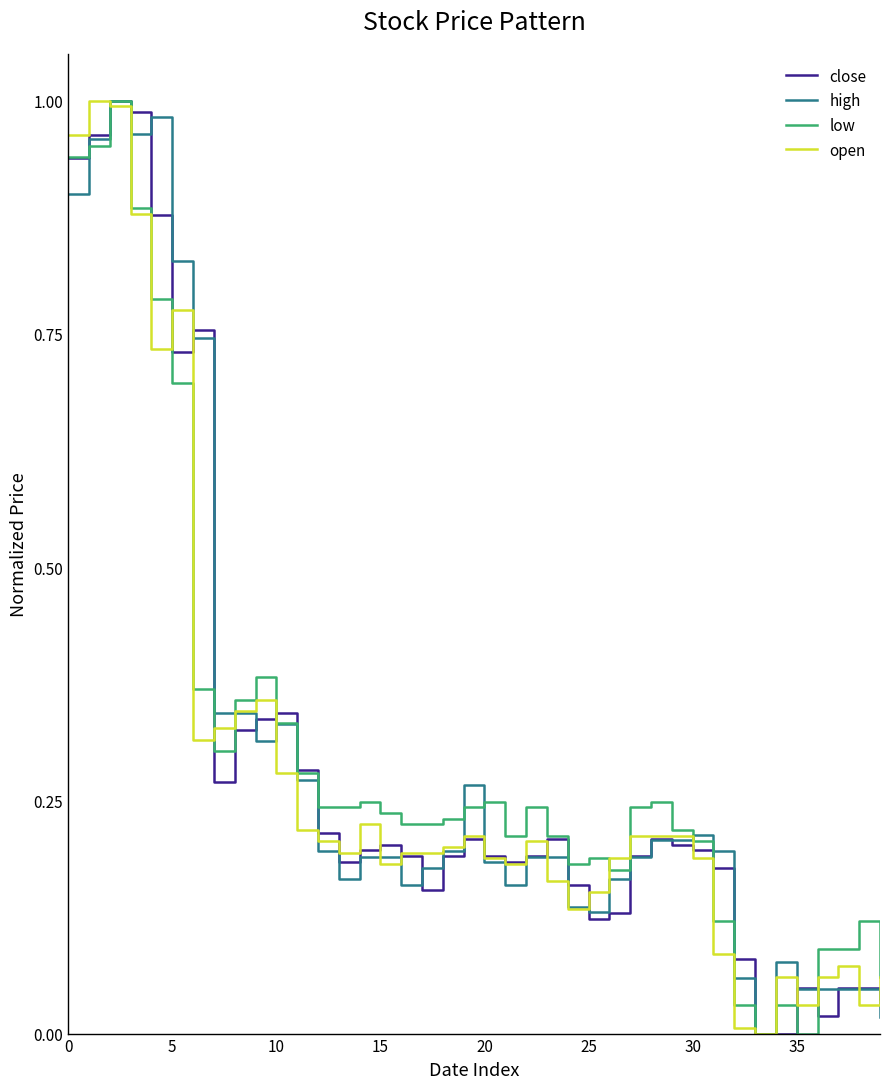

Is this an area chart (filled region under the line)?

No